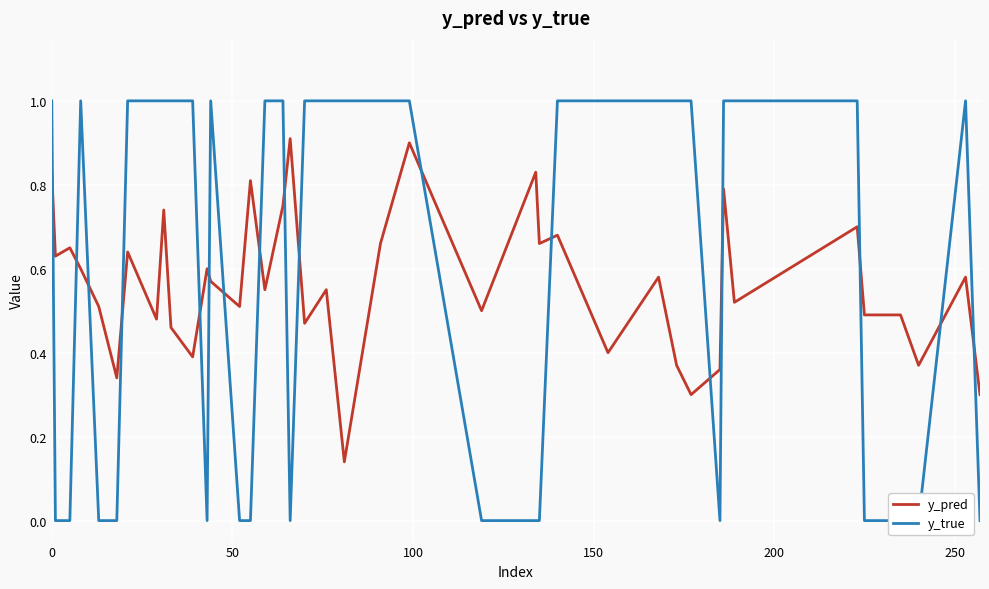

How many lines are shown in the chart?

2